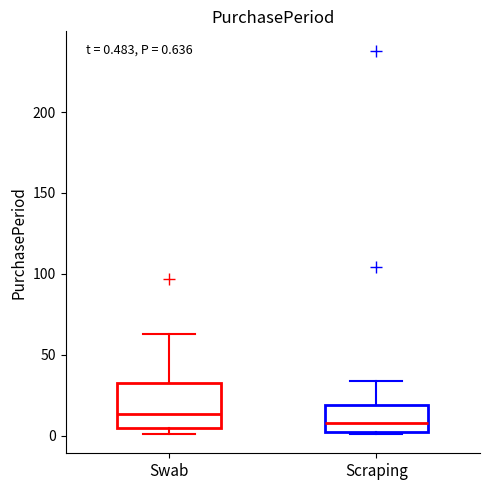

Which box is the tallest, from its lower edge to its upper edge?

Swab